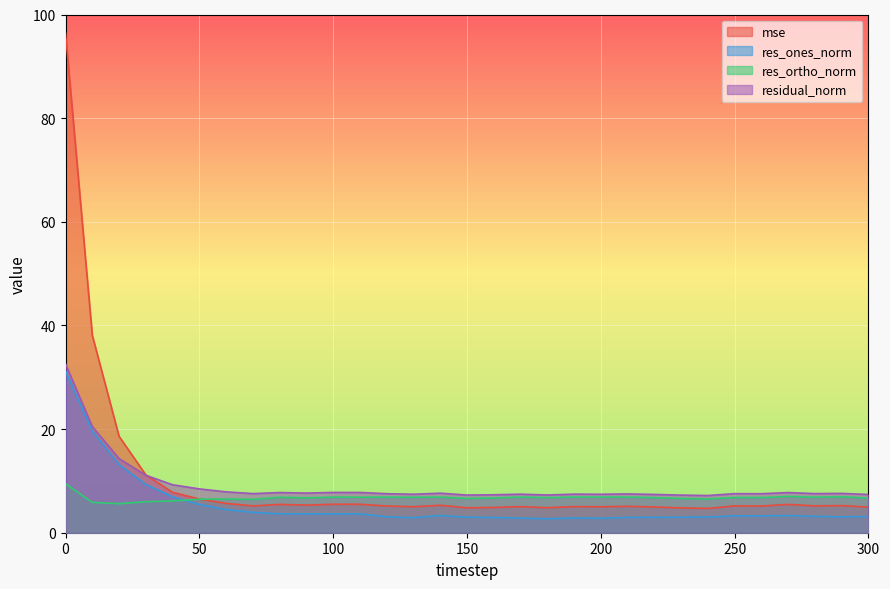

How many lines are shown in the chart?

4